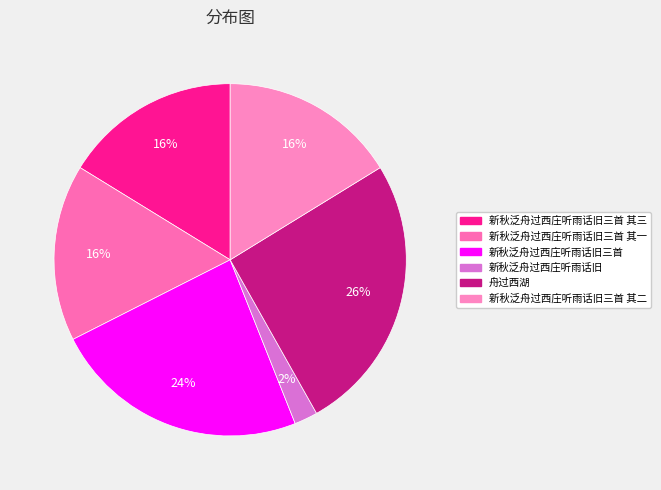

True or false: 新秋泛舟过西庄听雨话旧三首 其三 accounts for 23% of the total.

False